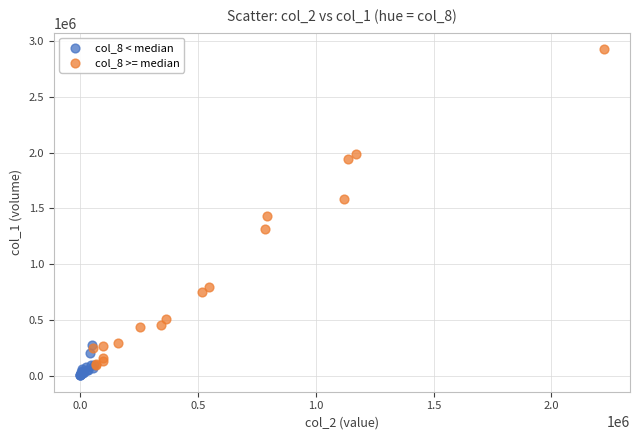

Which series reaches the maximum Y coordinate?

col_8 >= median